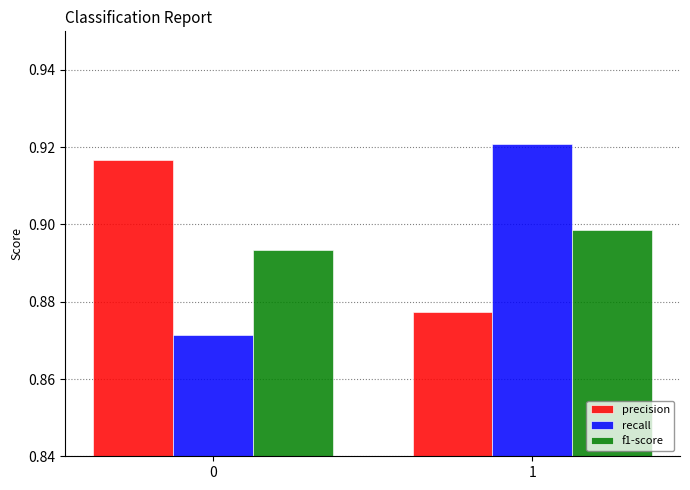

What is the total value across all series at 1?

2.7